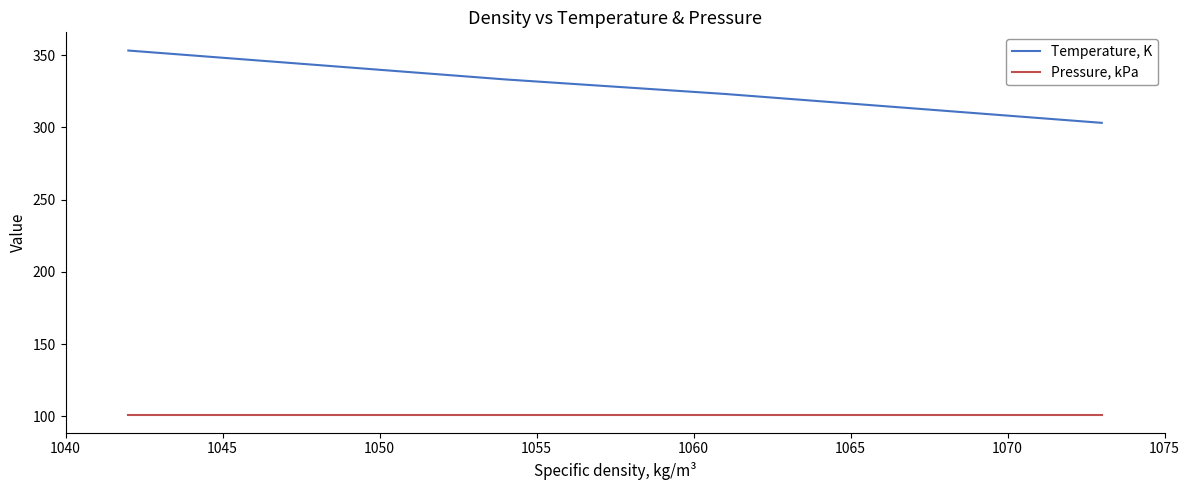

What is the value of the Pressure, kPa point at the 5th from the left?

101.3